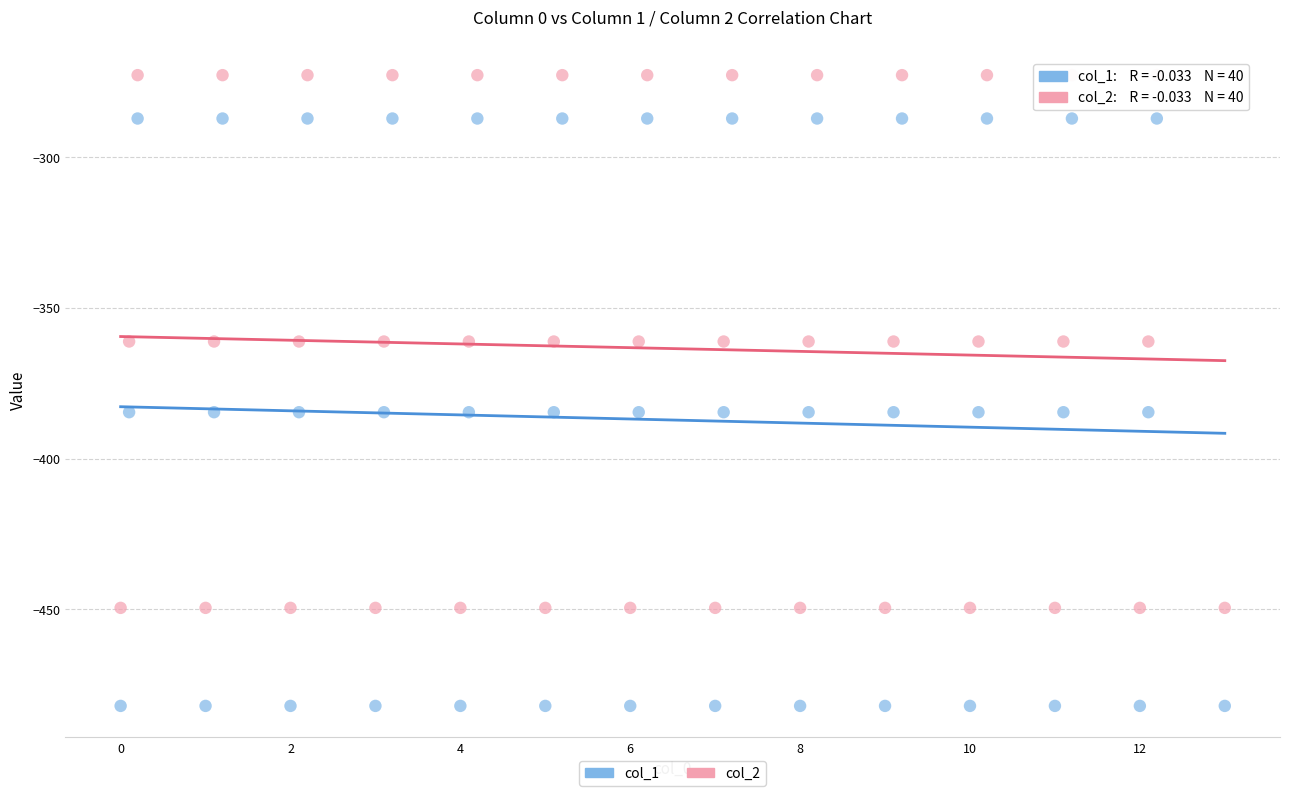

Across all data points, what is the range of X values (max minus min)?

13.0